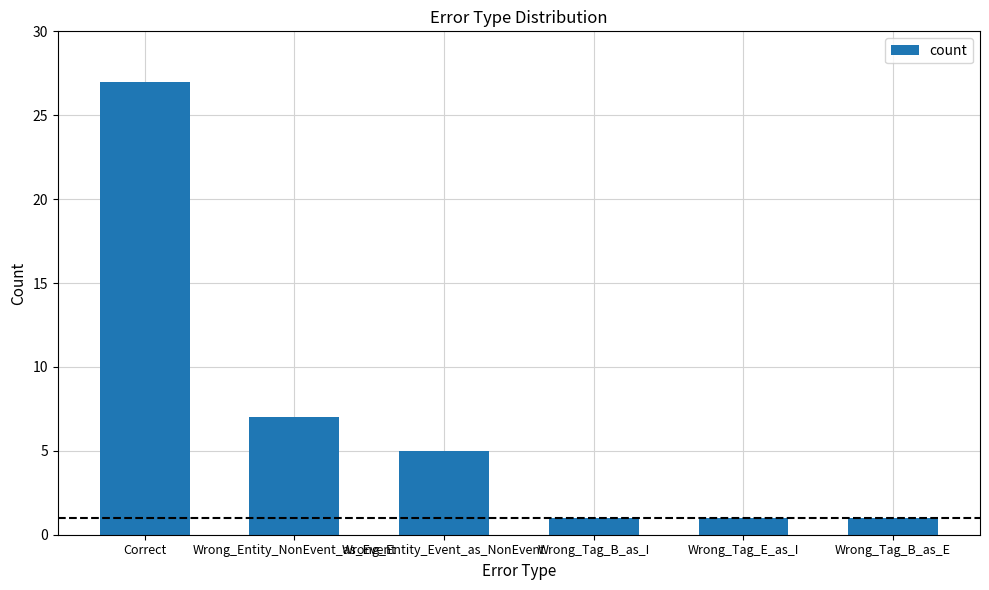

True or false: the data shows 3 at Wrong_Entity_NonEvent_as_Event.

False